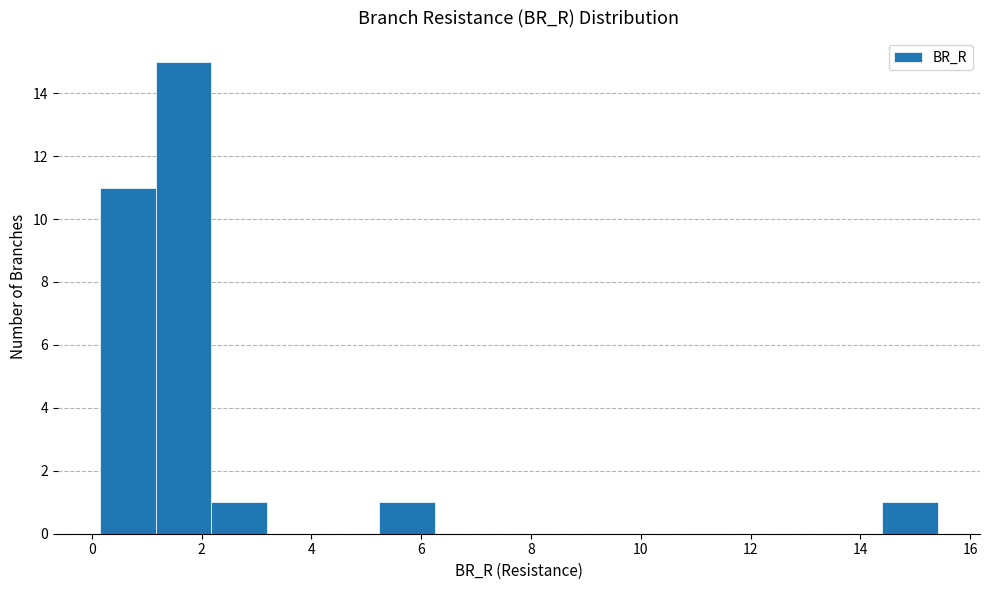

What is the height of the bar covering 14.4 to 15.4 on the x-axis? Neither the bar edges nor the heights are printed on the chart, so give them approximately, as read against the axes.

1